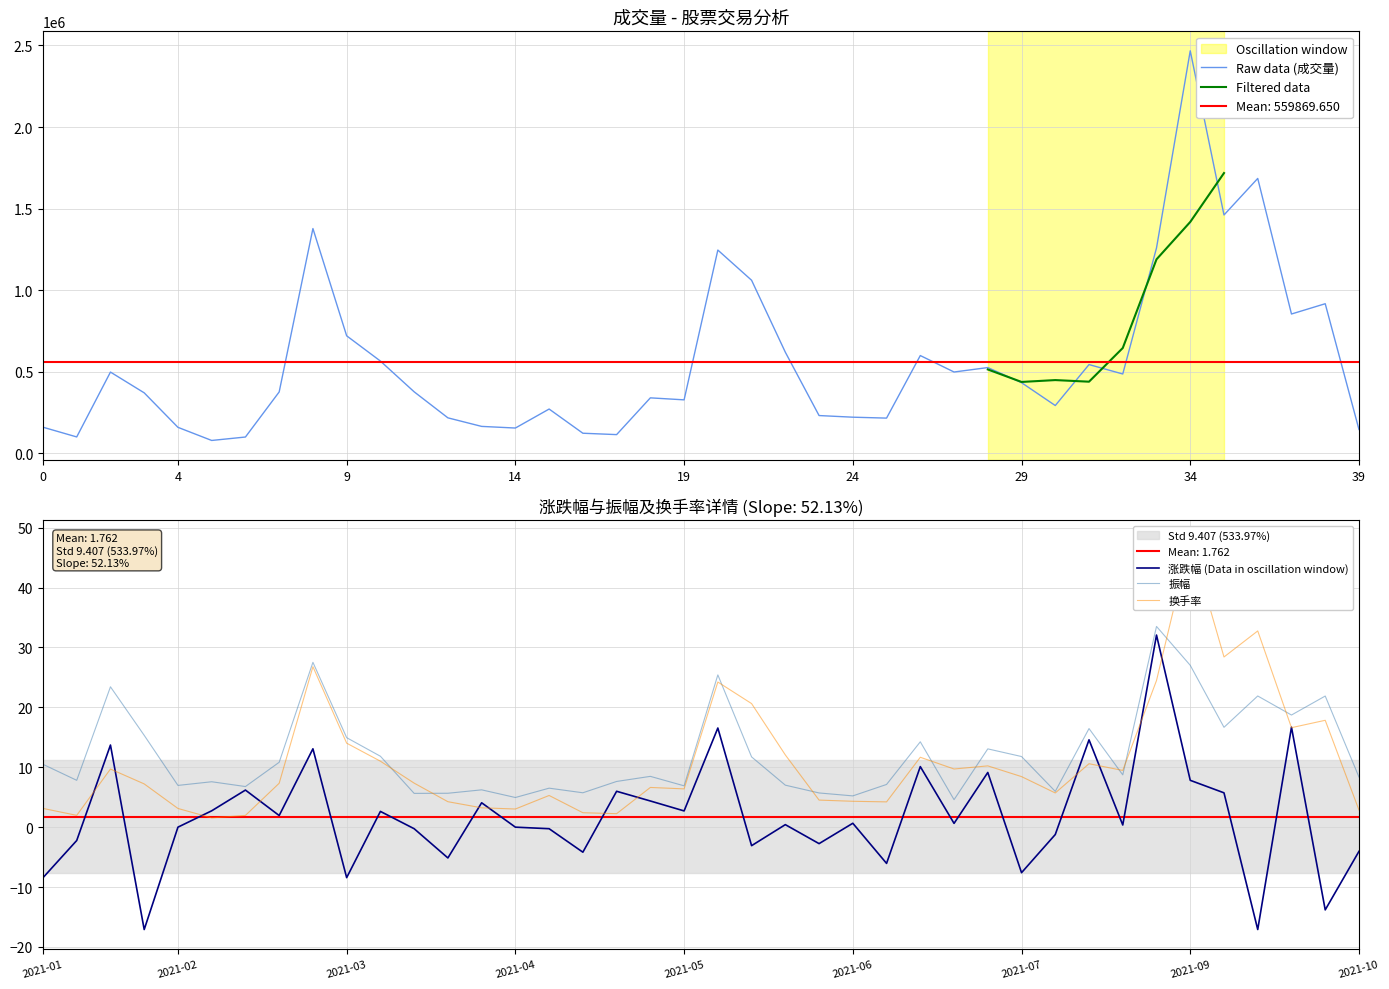

The value of 换手率 at 2021-03-26 is 2.6. True or false?

False